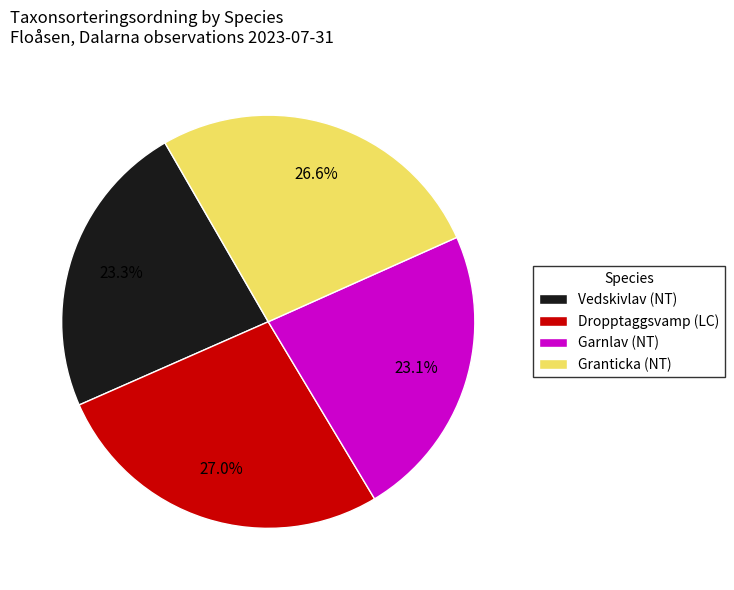

Does Granticka (NT) account for over 50% of the chart?

No